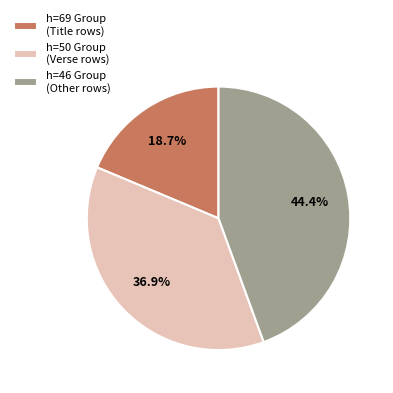

What is the smallest slice in the pie chart?

h=69 Group (Title rows)